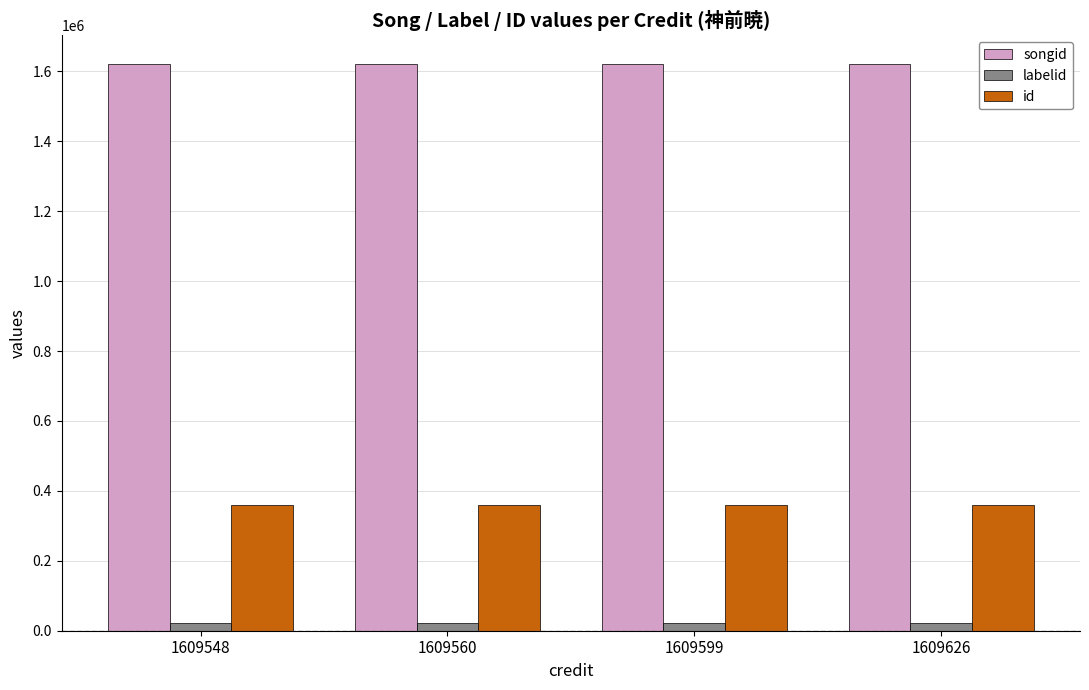

List the series in order of their overall mean, highest first.

songid, id, labelid